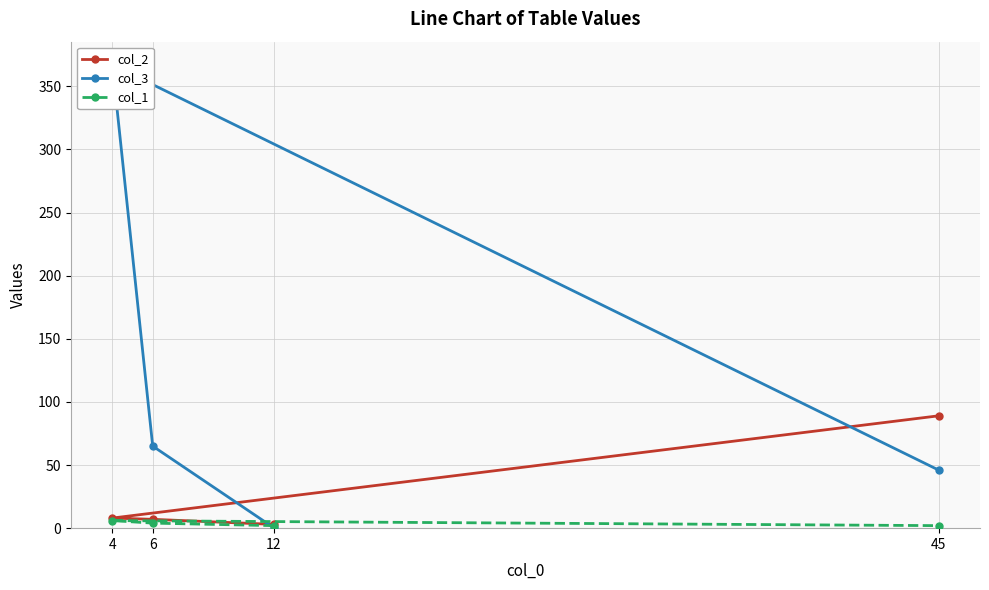

Where do col_1 and col_3 first cross each other?

12 and 6